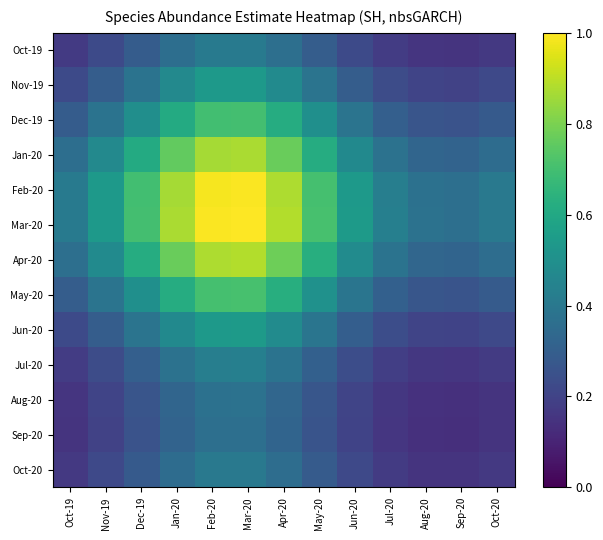

What is the total value across all series at Nov-19?

4.5